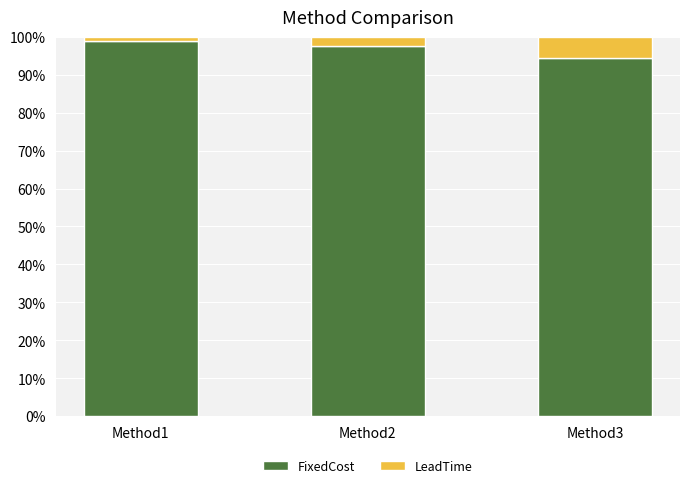

At which label does FixedCost first exceed 97?

Method1